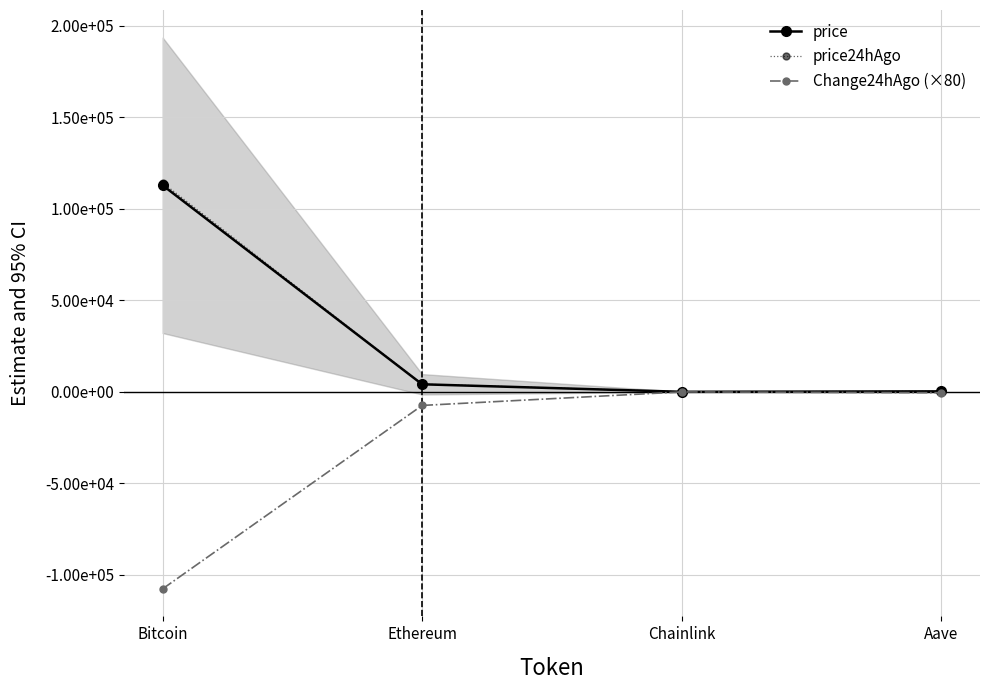

Reading left to right, transcribe all the data shown in this chart.

price: 112883.0	4119.2	19.1	254.3
price24hAgo: 114229.0	4212.2	19.7	260.4
Change24hAgo (×80): -107680.0	-7438.4	-51.2	-490.4